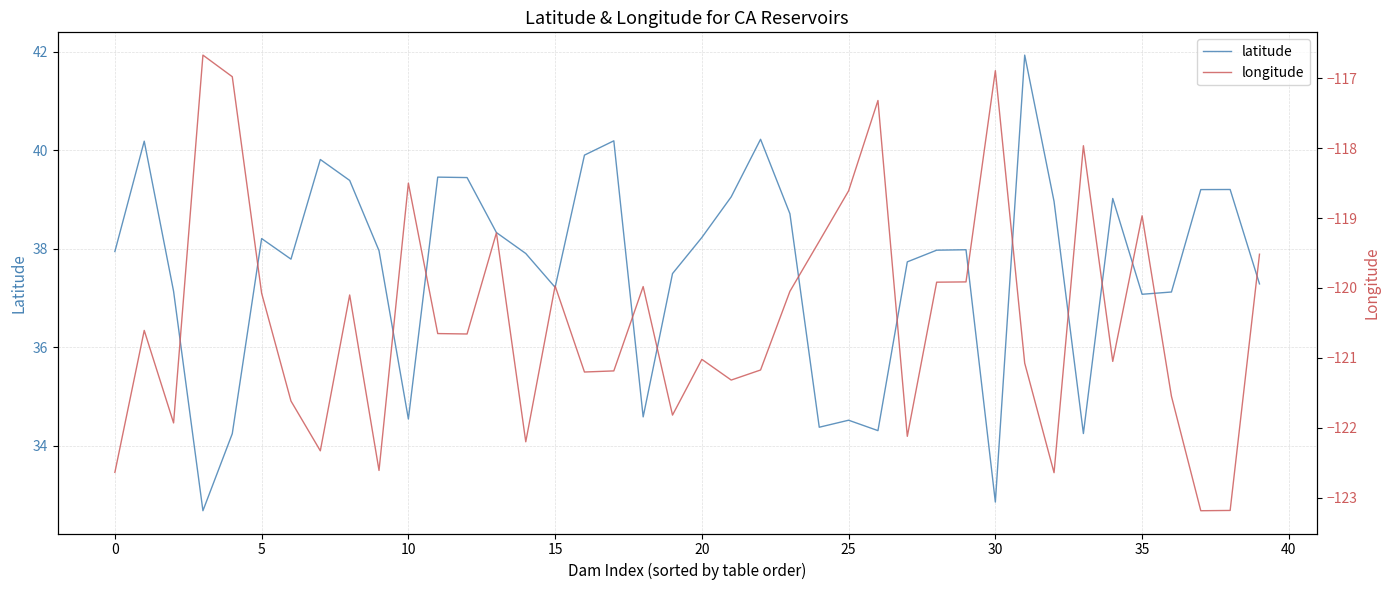

List the series in order of their peak value, lowest first.

longitude, latitude